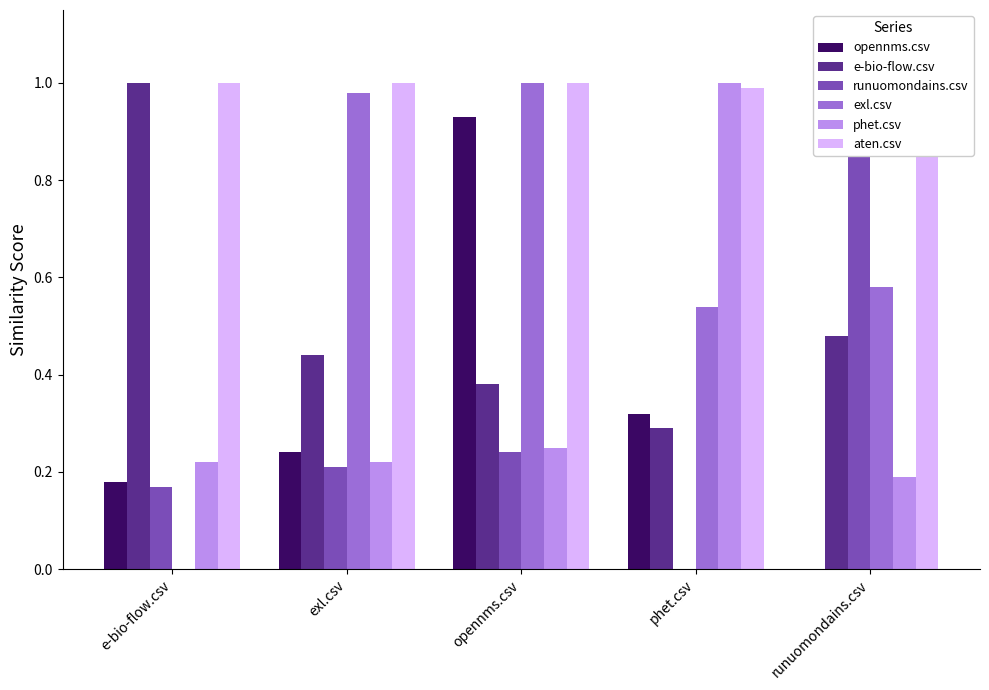

Where is exl.csv nearest to the value 0?

e-bio-flow.csv